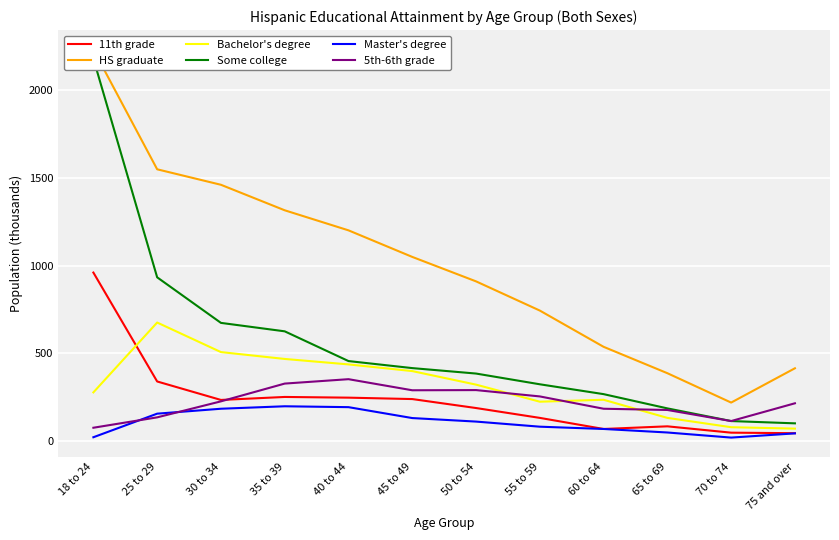

Is it true that Master's degree equals 12 at 18 to 24?

False